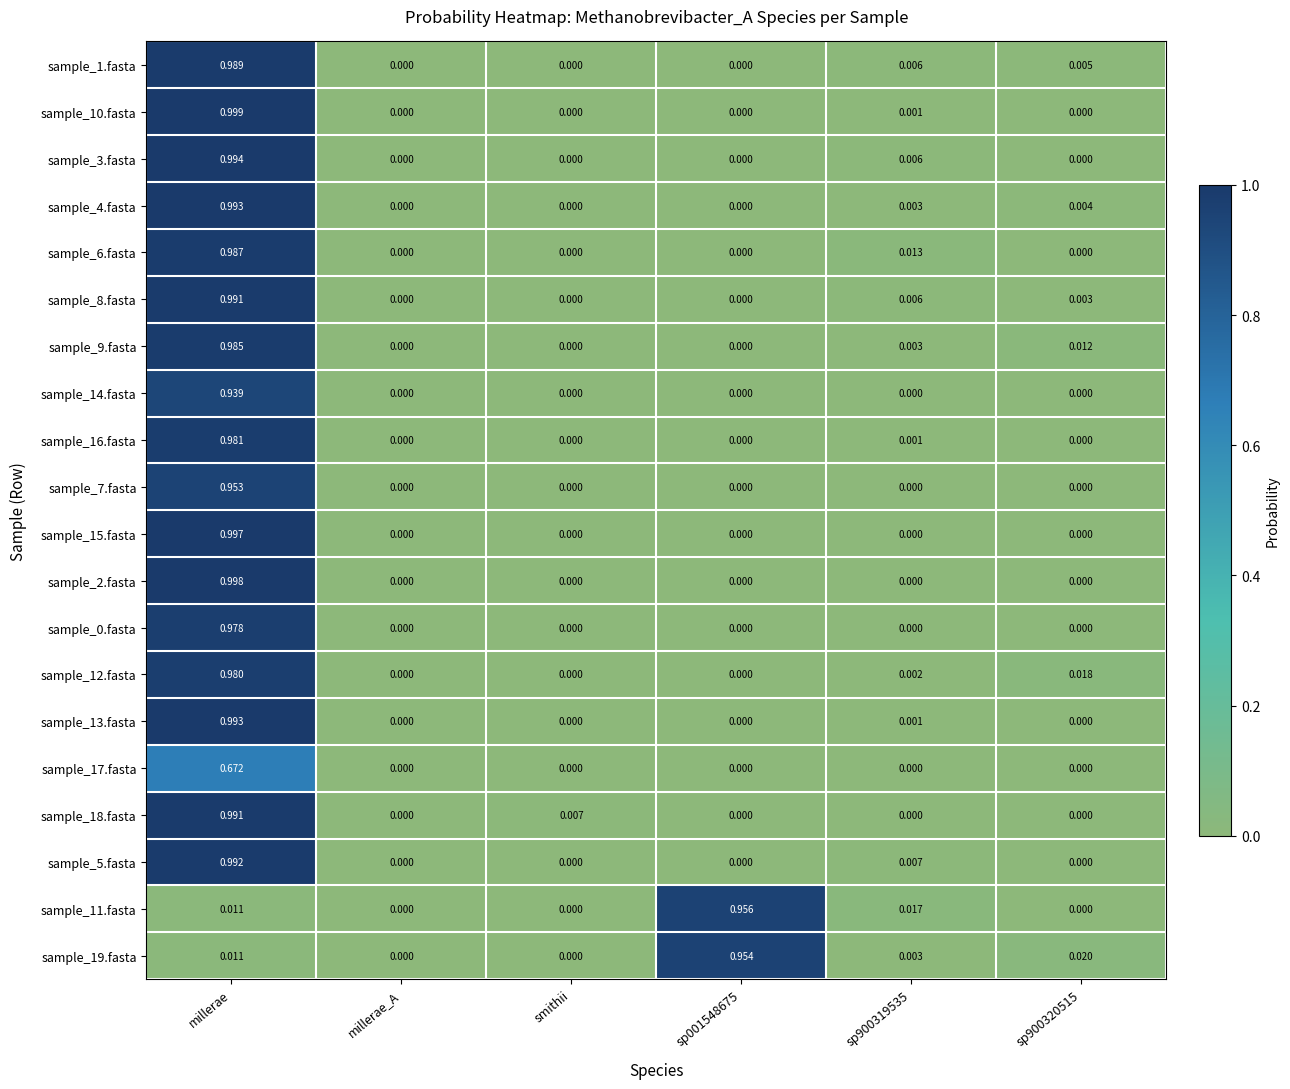

At which category is the sum across all series the highest?

millerae